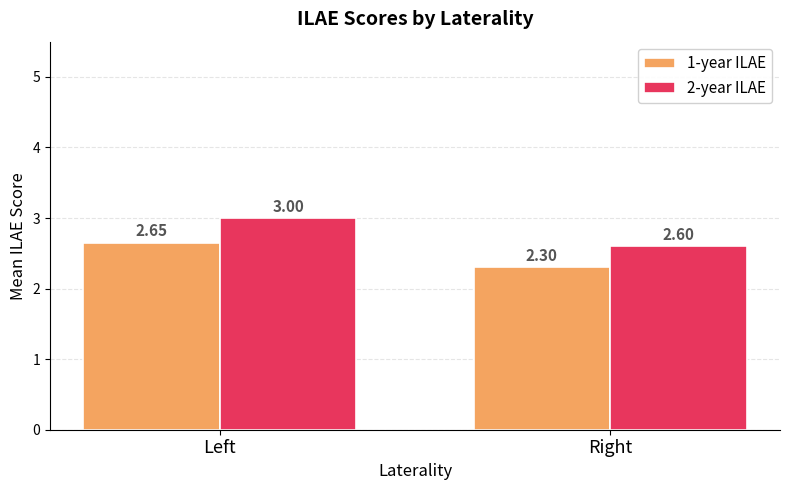

Rank the series by their average value, from lowest to highest.

1-year ILAE, 2-year ILAE